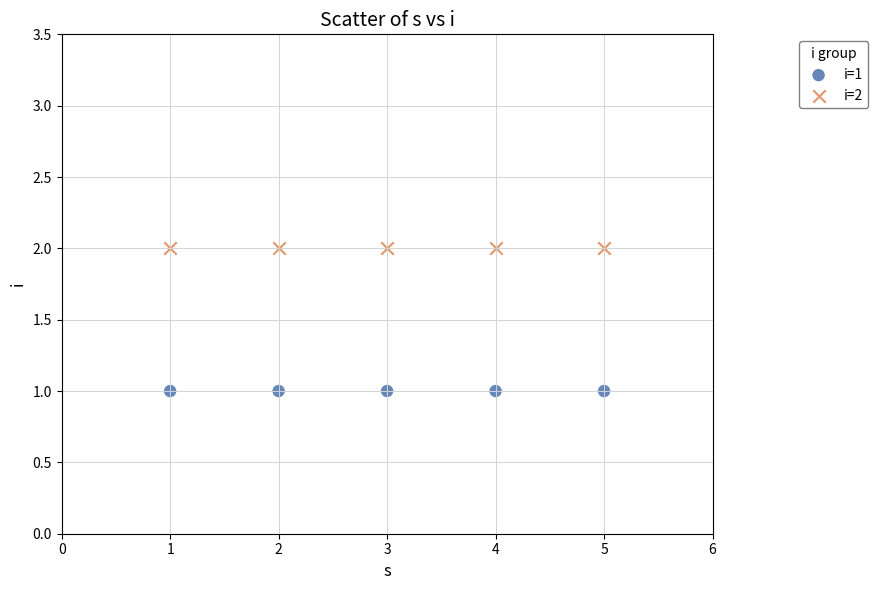

Which series reaches the maximum Y coordinate?

i=2